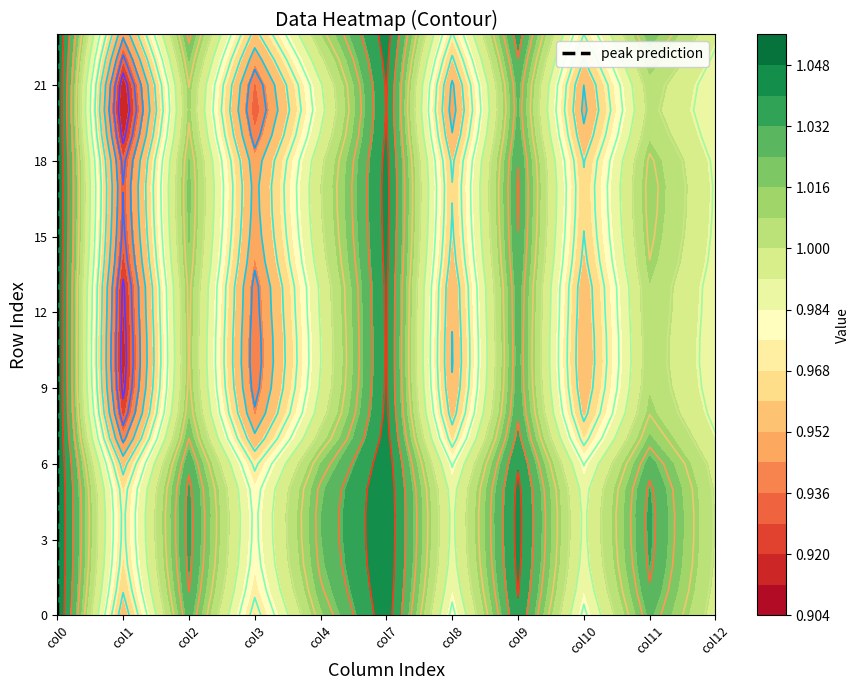

True or false: the data shows 0 at col0.

False